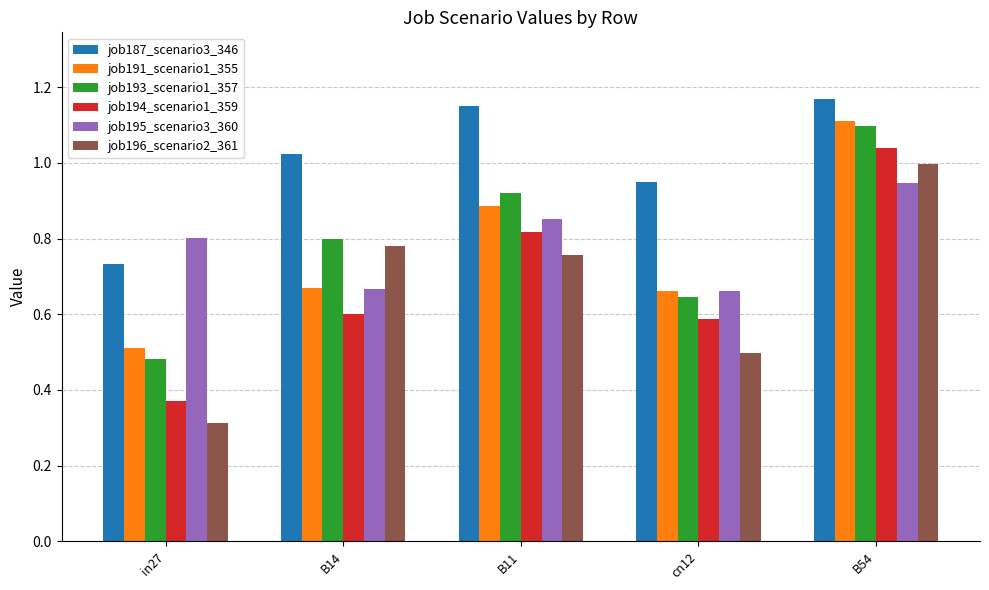

At which category is the sum across all series the highest?

B54